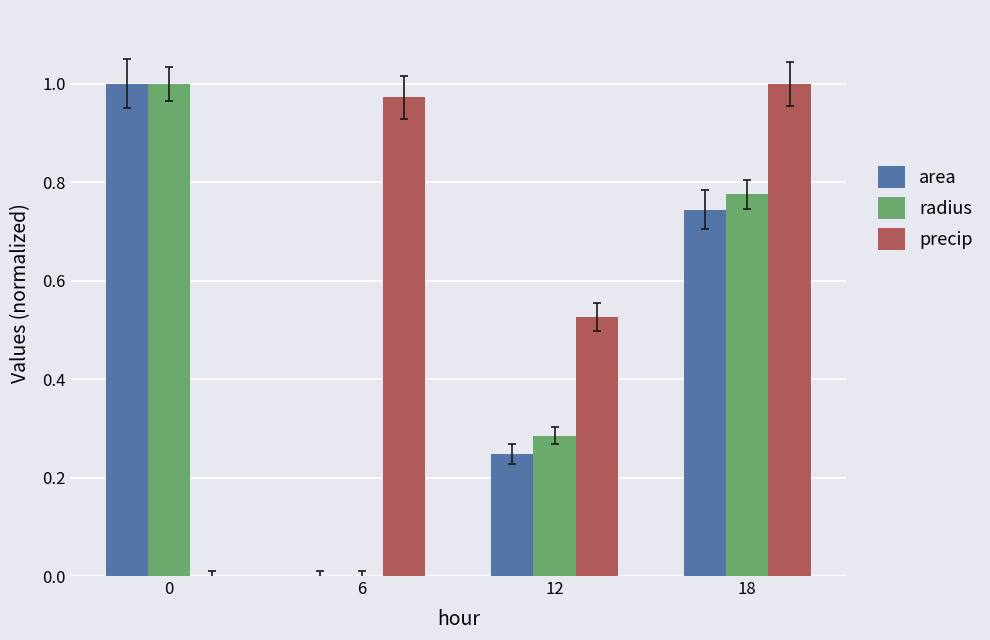

Count the number of categories in the chart.

4